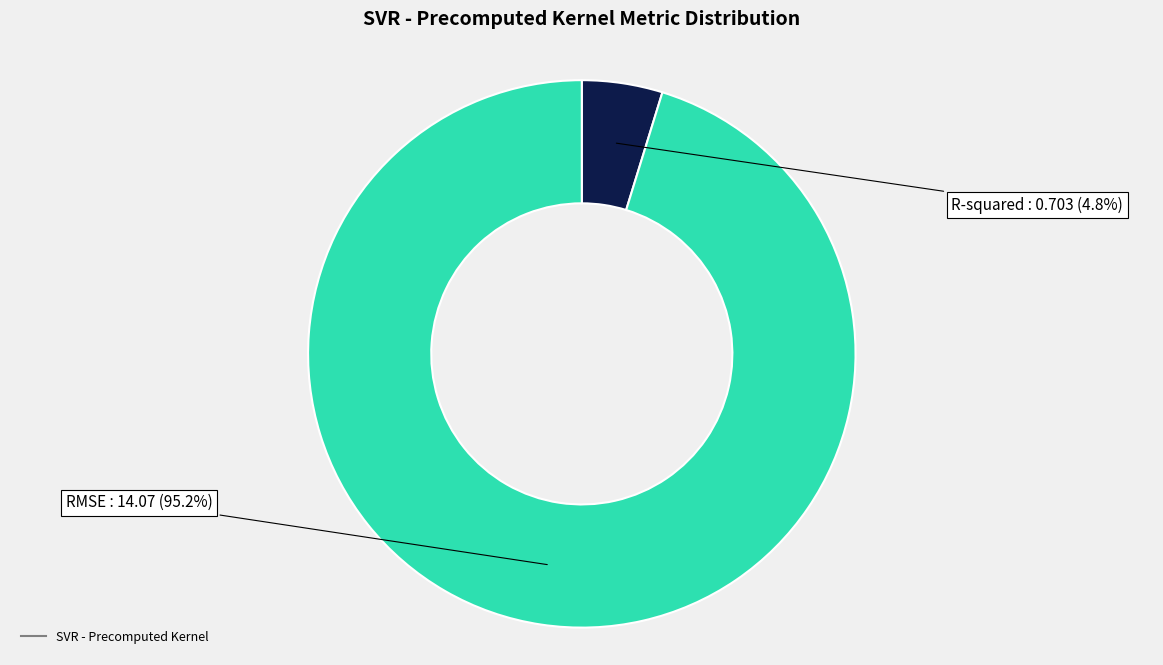

Does any single category account for the majority?

Yes